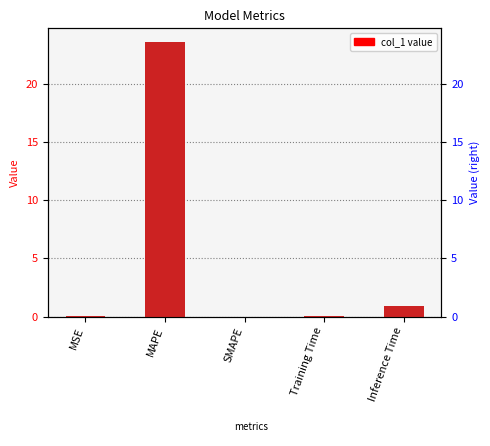

What position from the left is SMAPE?

3